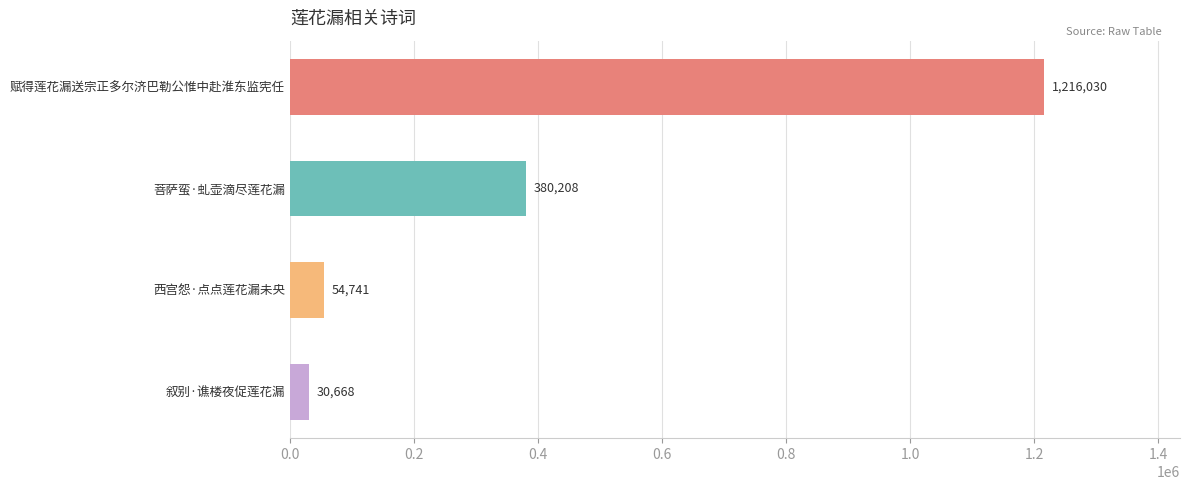

List the labels in order of value, smallest first.

叙别·谯楼夜促莲花漏, 西宫怨·点点莲花漏未央, 菩萨蛮·虬壶滴尽莲花漏, 赋得莲花漏送宗正多尔济巴勒公惟中赴淮东监宪任